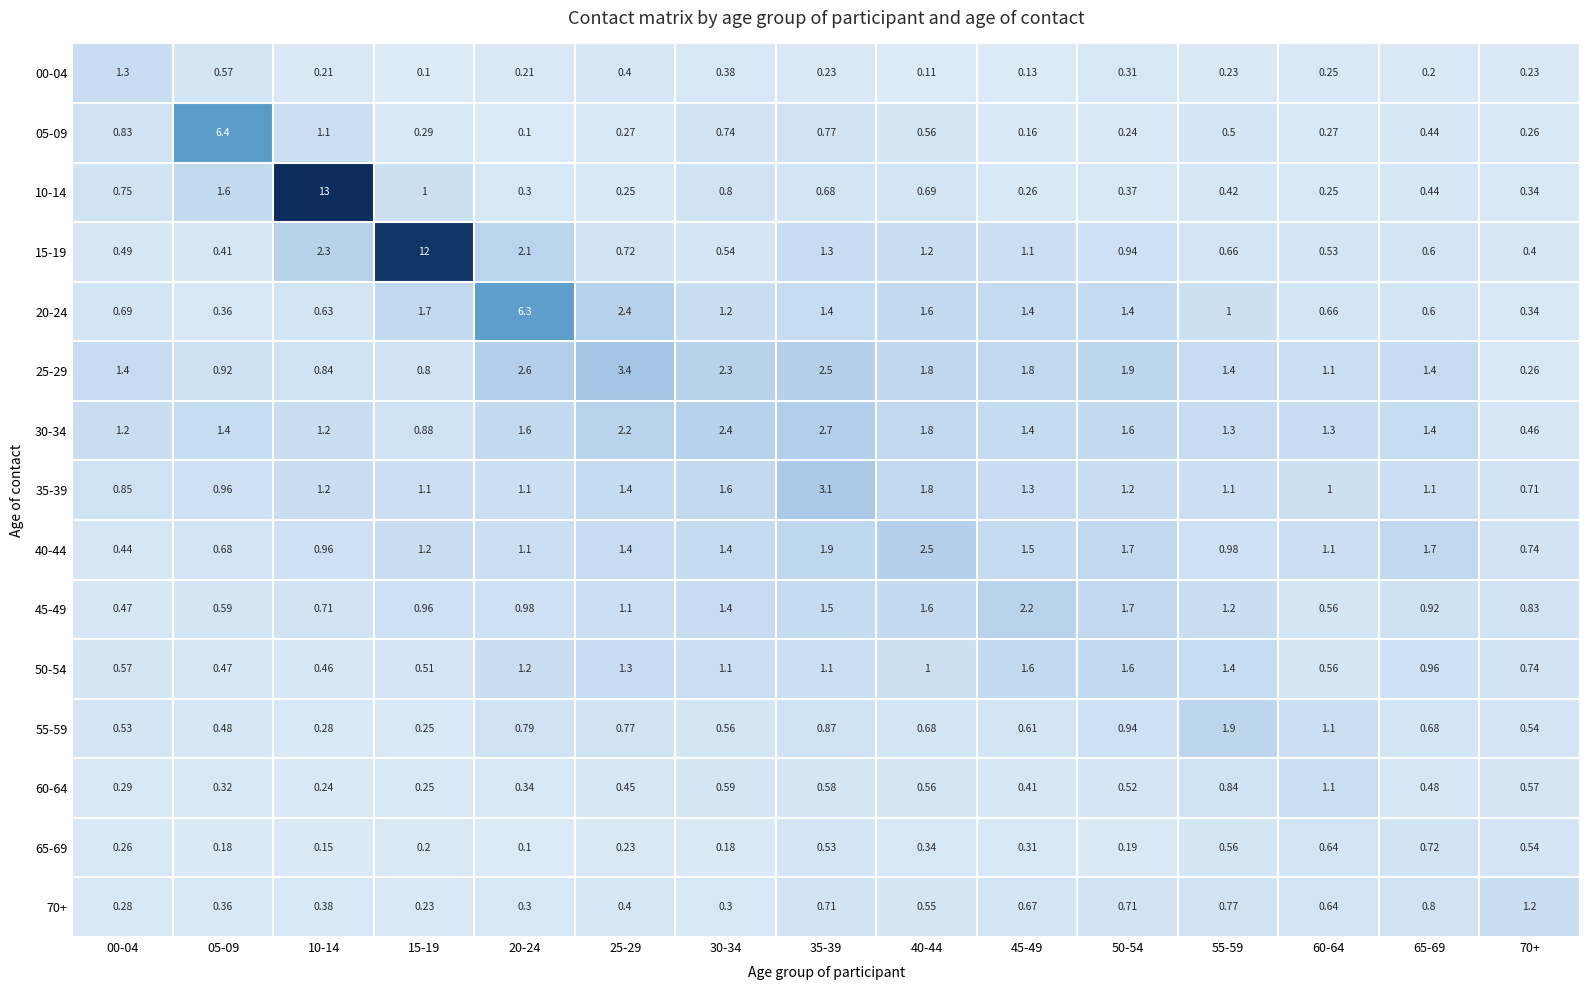

Is the value of 50-54 at 65-69 greater than the value of 30-34 at 50-54?

No